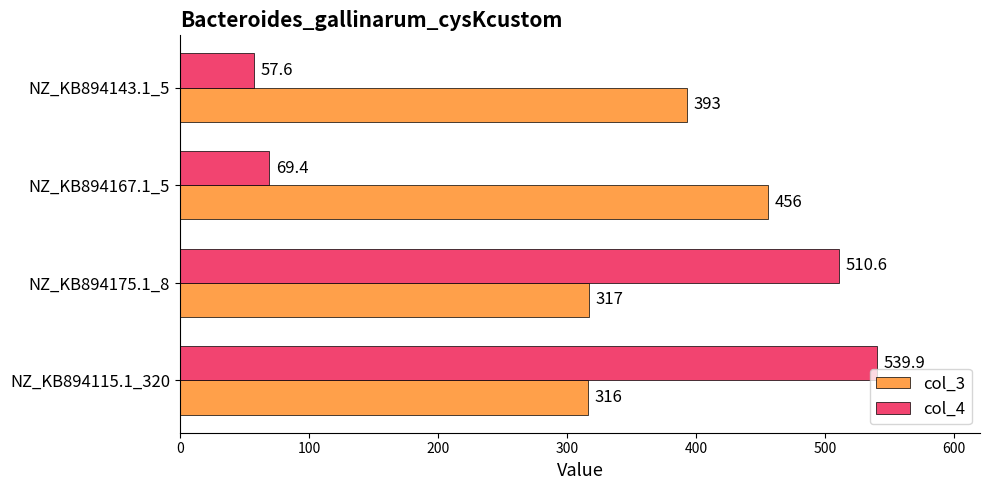

How many series are shown in this chart?

2